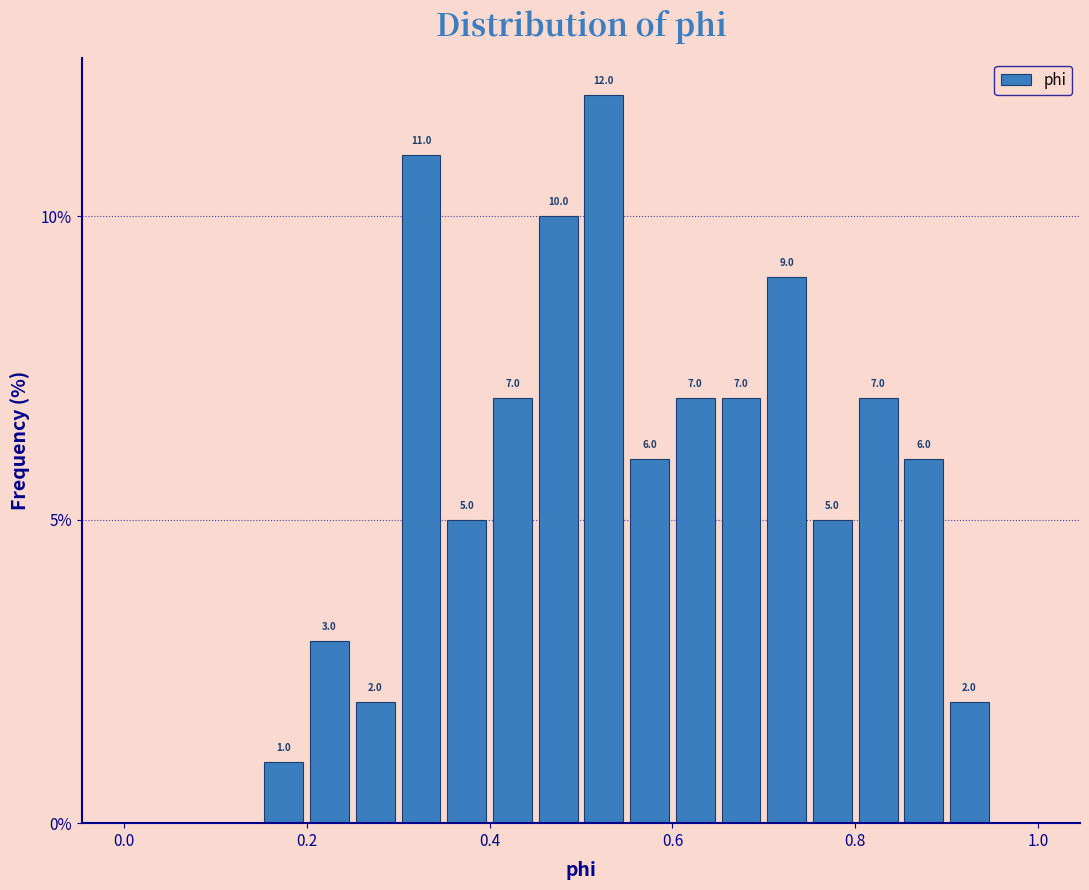

Read against the x-axis, roughly where is the centre of the tallest bar?

0.52